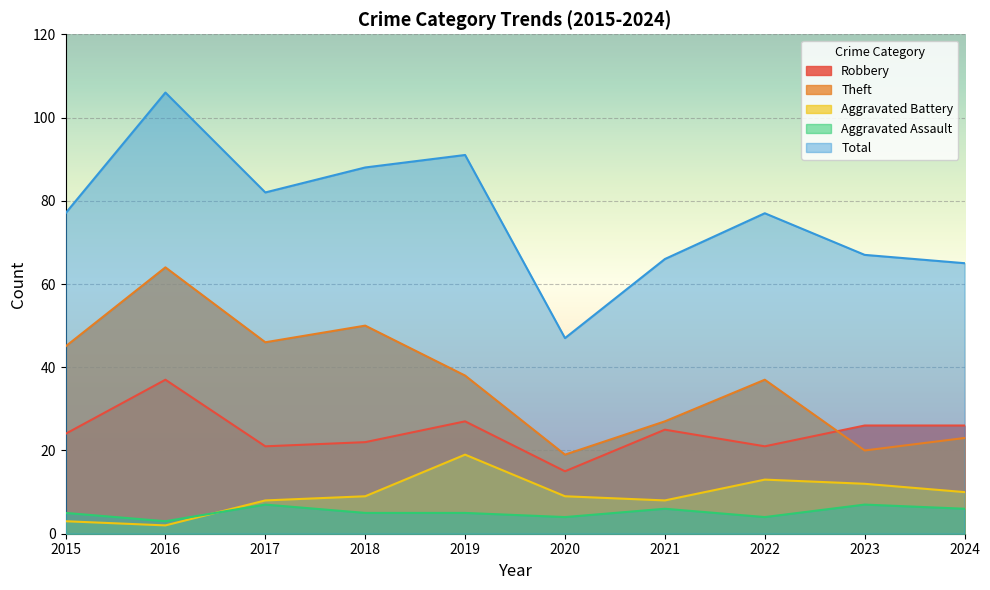

Reading right to left, transcribe all the data shown in this chart.

Robbery: 26	26	21	25	15	27	22	21	37	24
Theft: 23	20	37	27	19	38	50	46	64	45
Aggravated Battery: 10	12	13	8	9	19	9	8	2	3
Aggravated Assault: 6	7	4	6	4	5	5	7	3	5
Total: 65	67	77	66	47	91	88	82	106	77